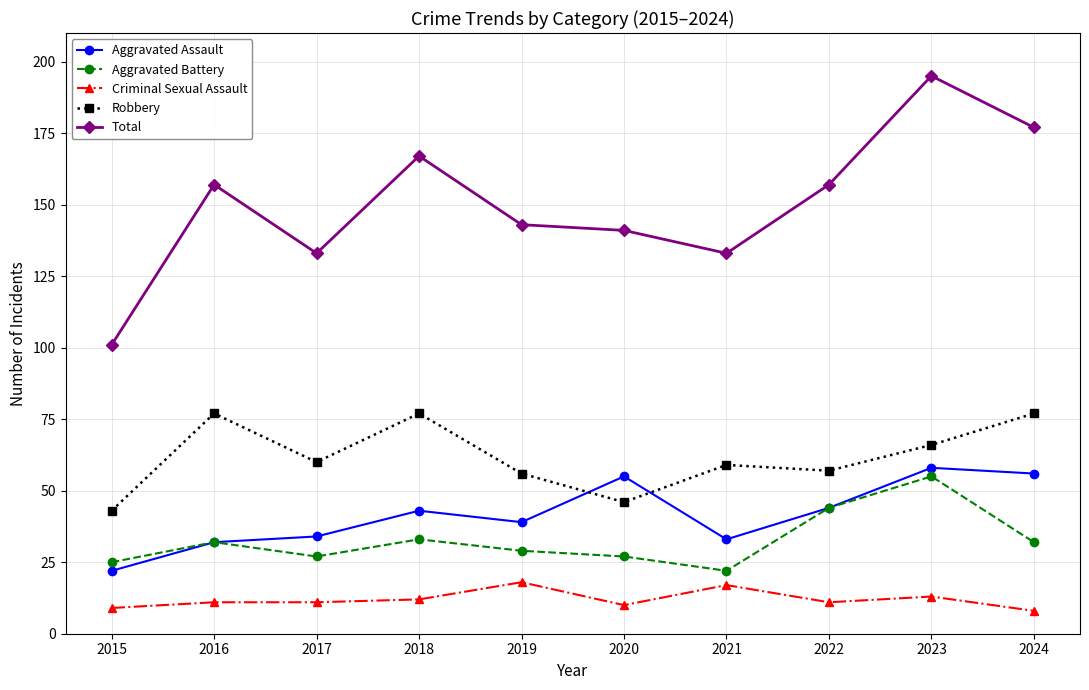

What is the sum of all Aggravated Battery values?

326